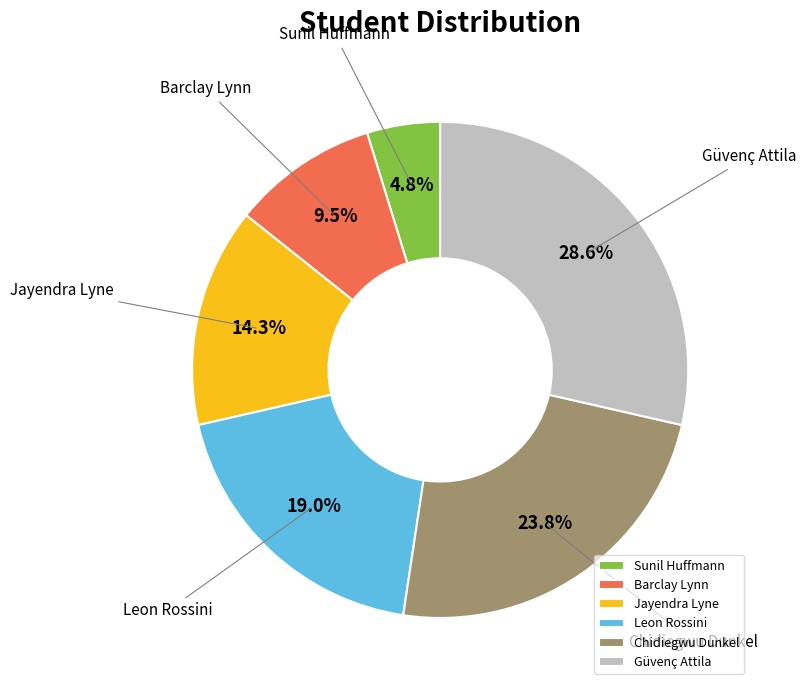

Which has a higher value, Sunil Huffmann or Barclay Lynn?

Barclay Lynn